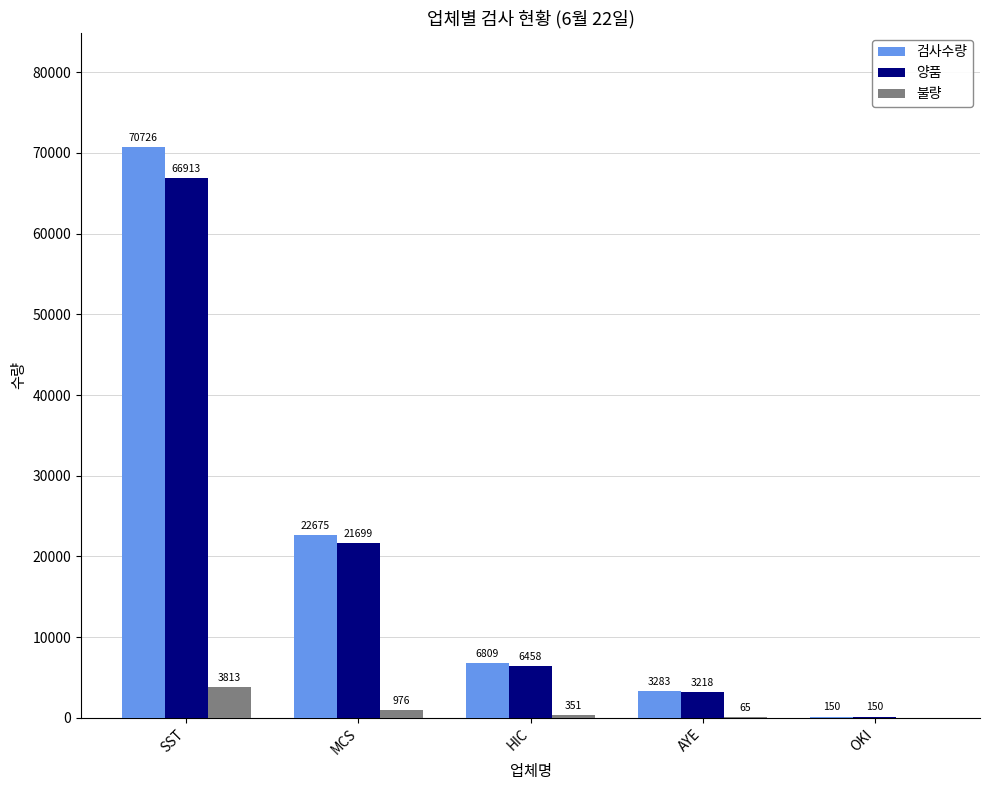

What are all the series names shown in the legend?

검사수량, 양품, 불량